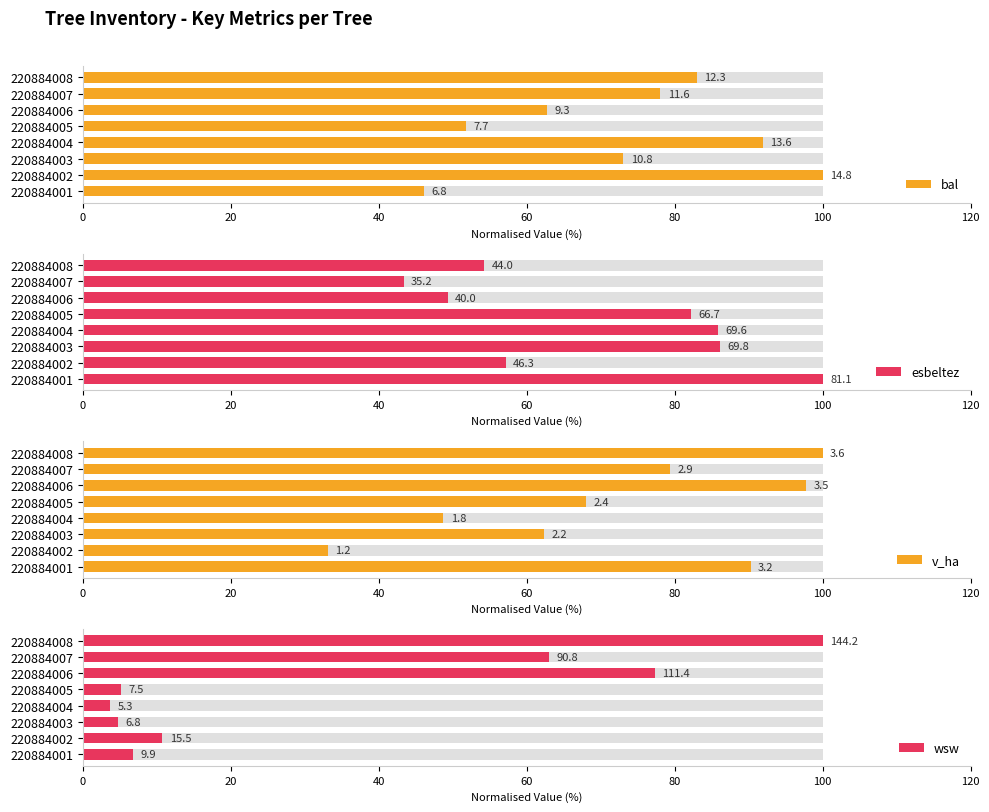

Does the chart contain stacked bars?

No